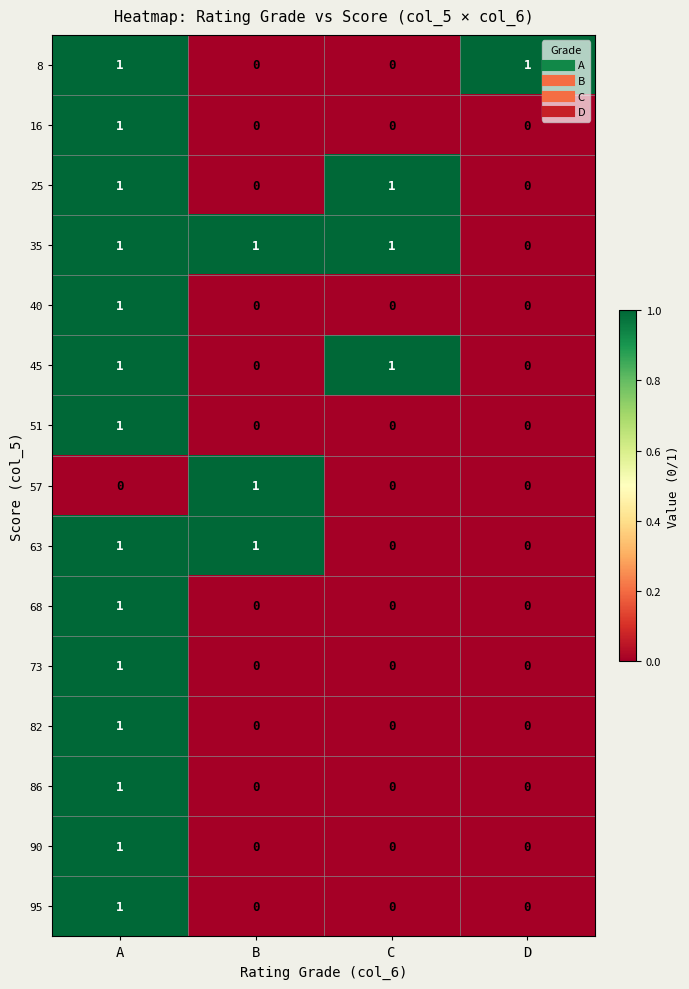

The 45 series shows 1 at A. True or false?

True